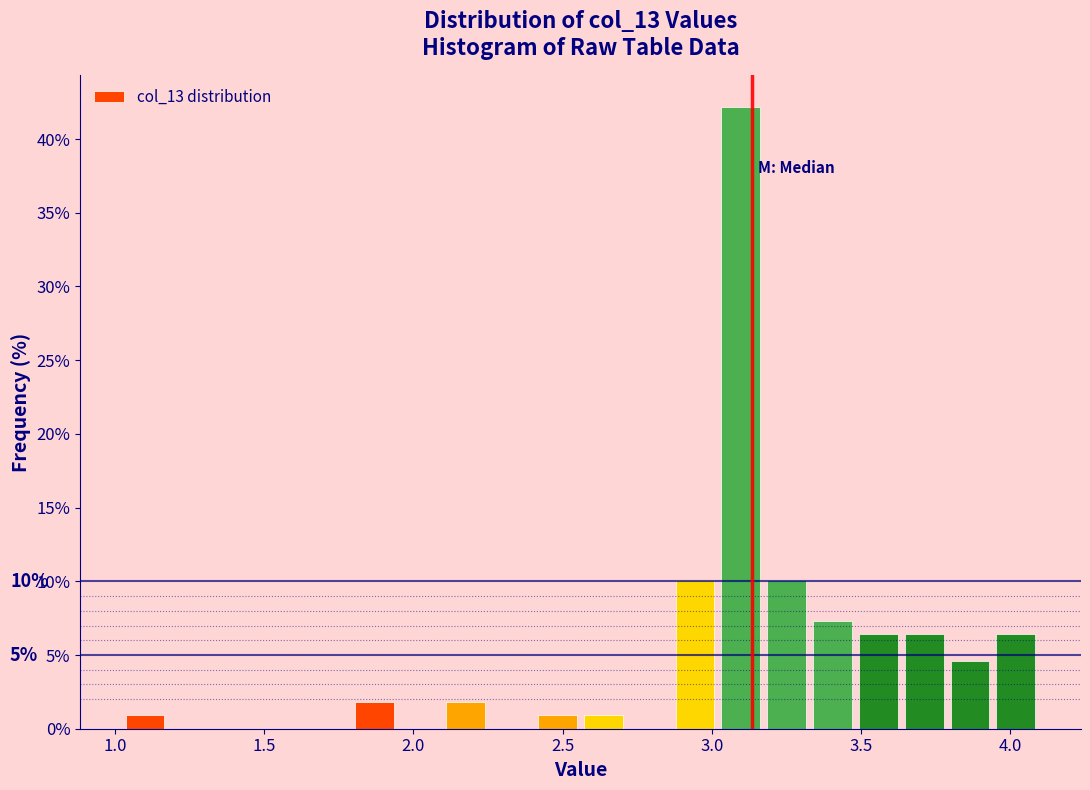

Read against the x-axis, roughly where is the centre of the tallest bar?

3.10